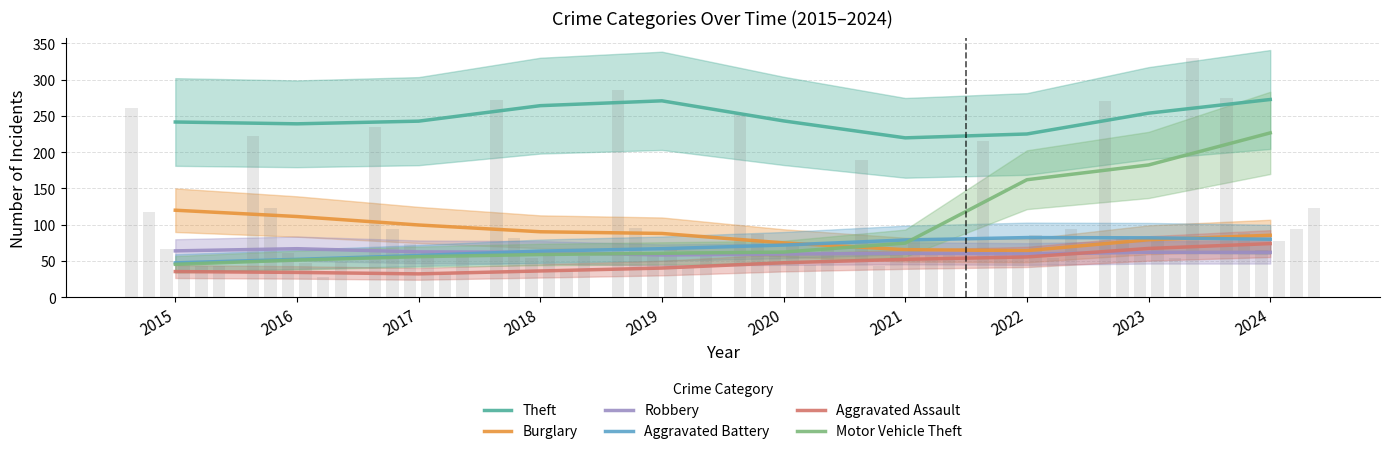

How many data points in Aggravated Battery are less than 72?

5